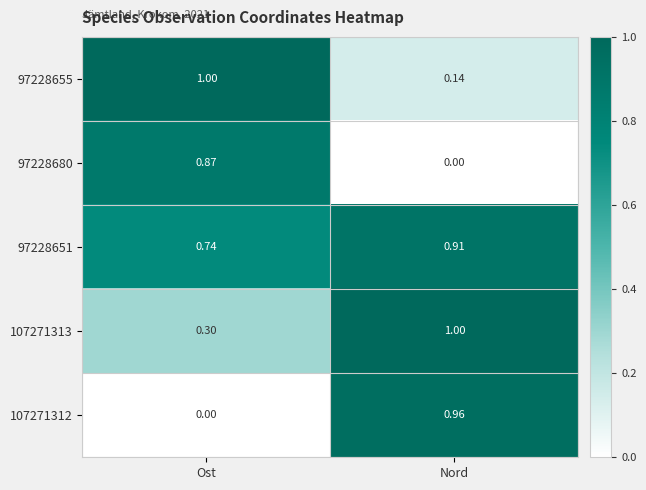

Which category has the highest value in the 97228655 series?

Ost